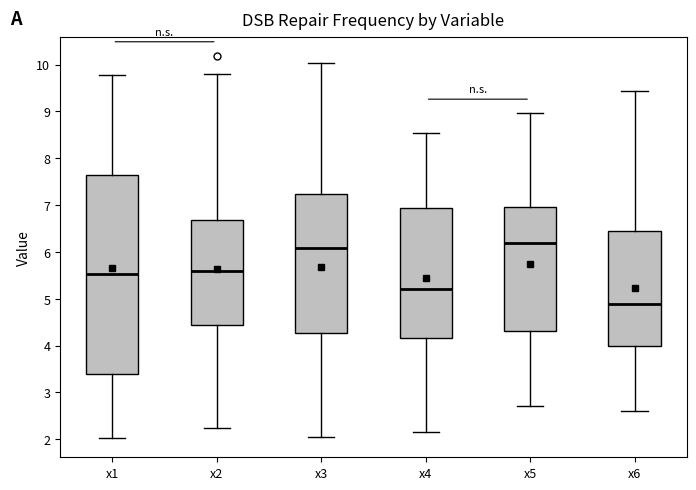

Which box is the tallest, from its lower edge to its upper edge?

x1